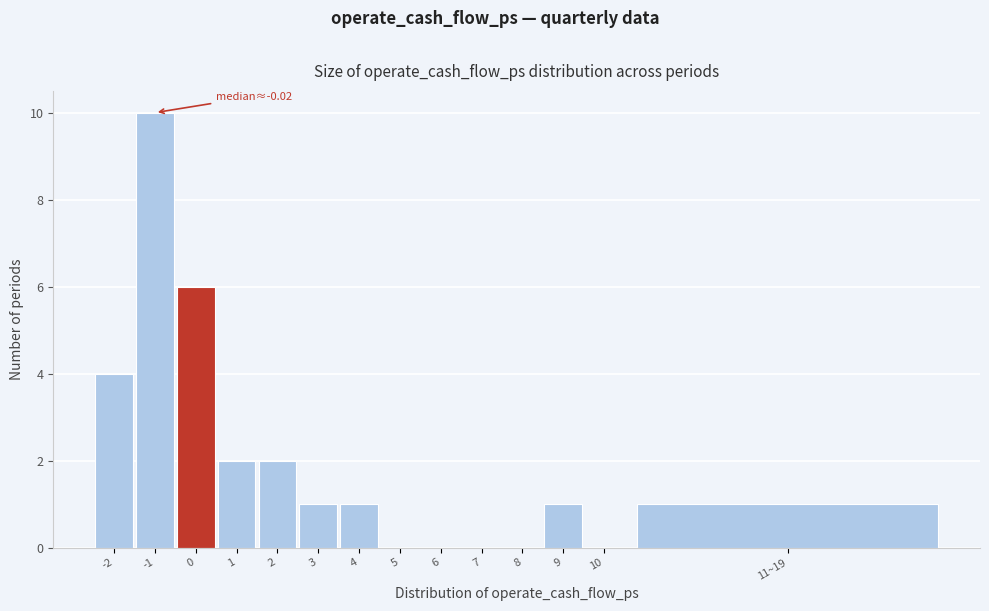

Reading left to right, extract all data points from this chart.

-2=4	-1=10	0=6	1=2	2=2	3=1	4=1	5=0	6=0	7=0	8=0	9=1	10=0	11~19=1